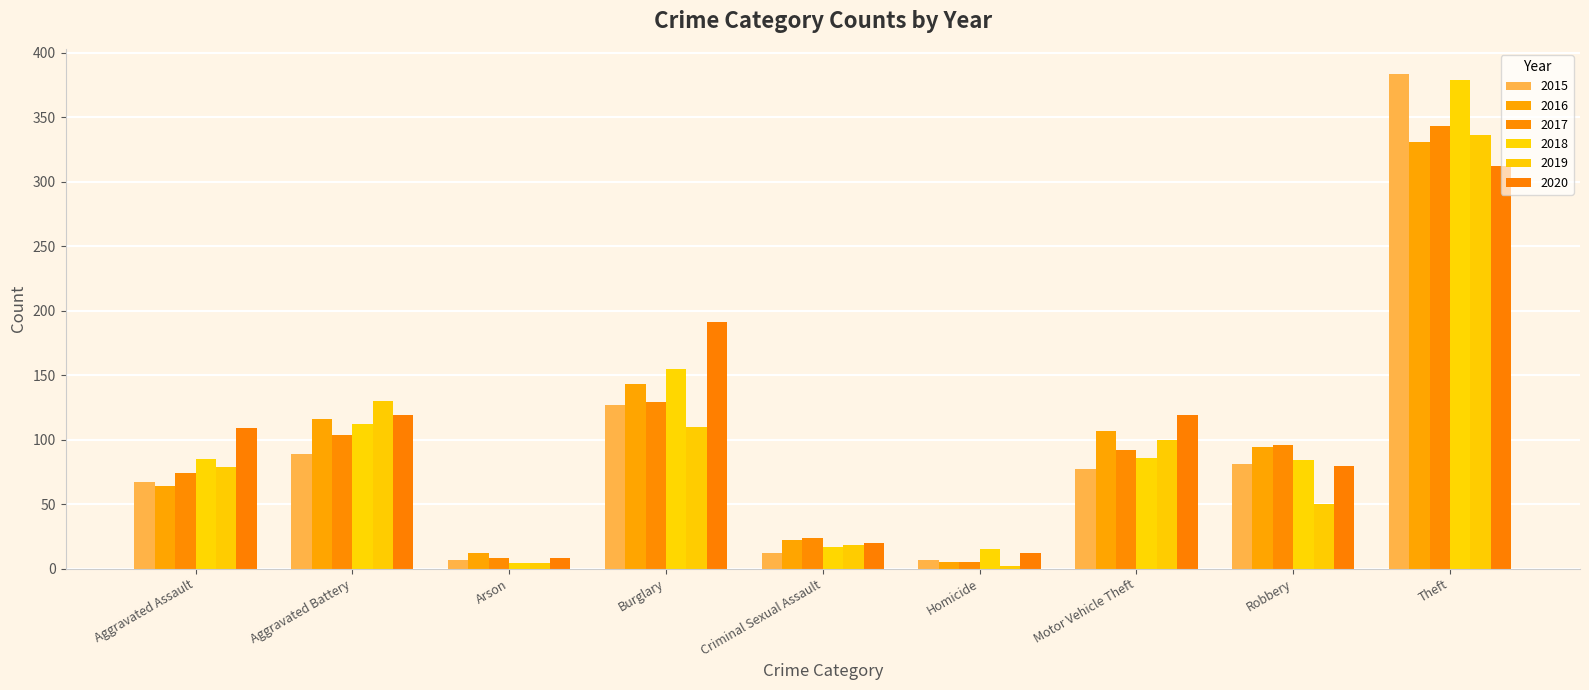

What is the minimum value for 2016?

5